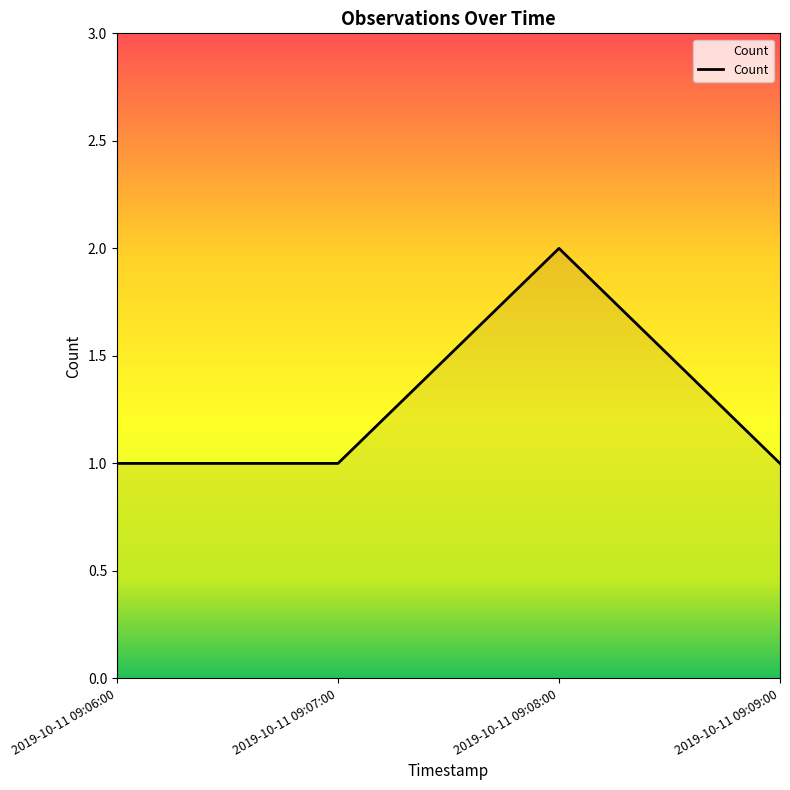

Is it true that the value at 2019-10-11 09:07:00 is 2?

False